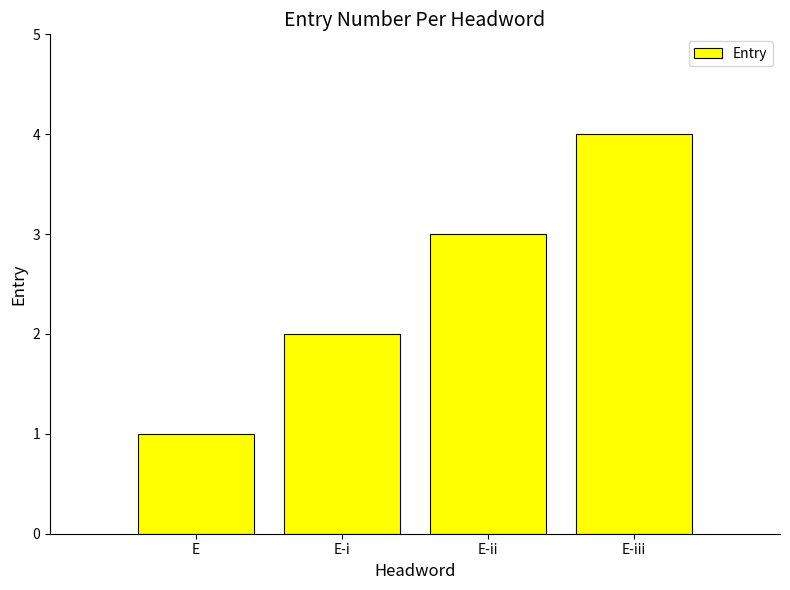

Where is the data nearest to the value 2?

E-i